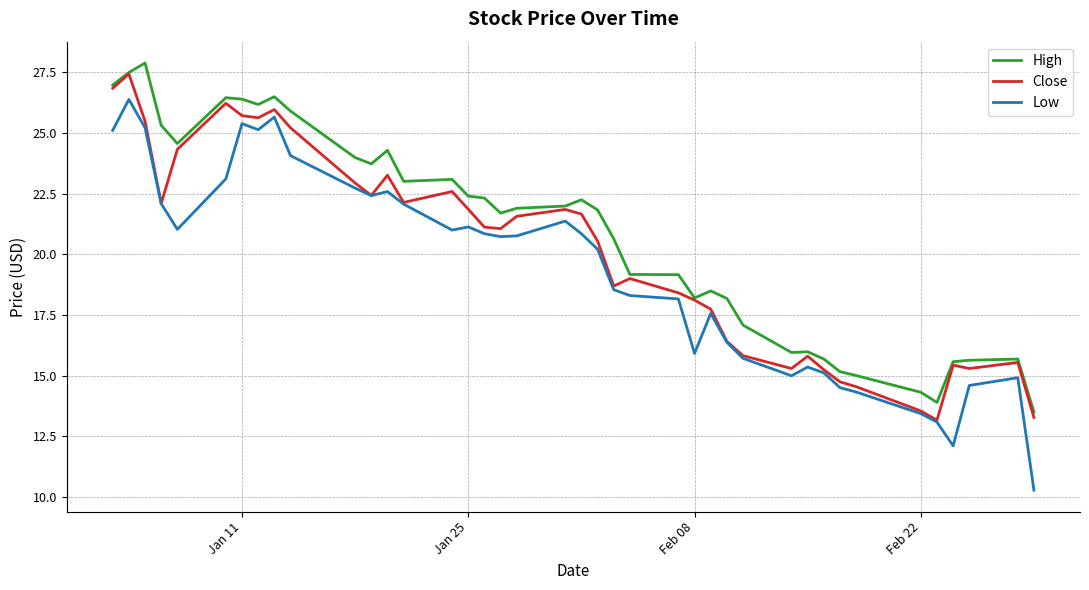

What is the highest value of the Low series?

26.4